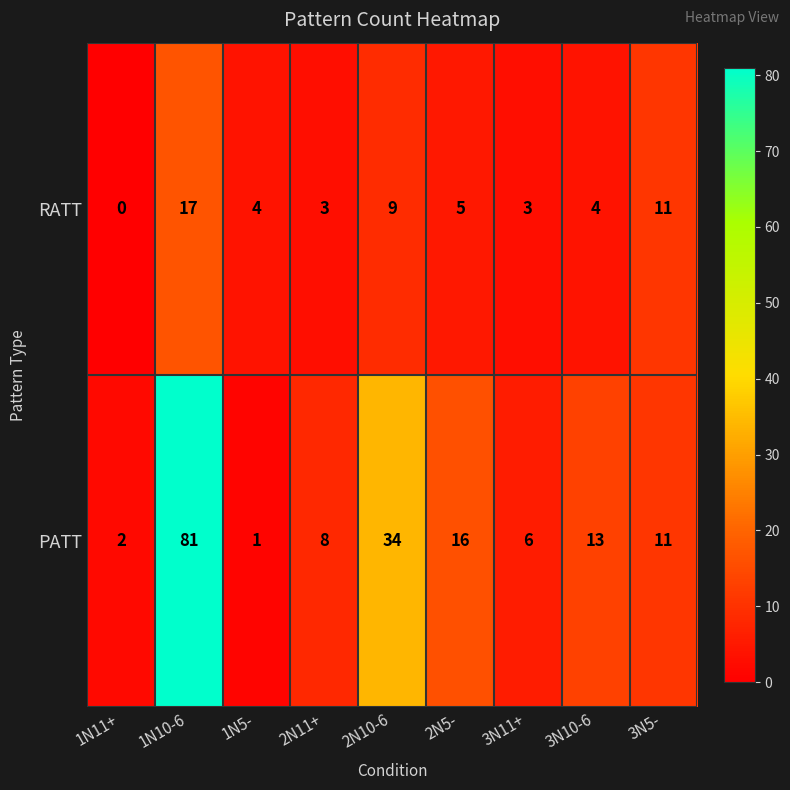

Is it true that PATT equals 1 at 1N11+?

False